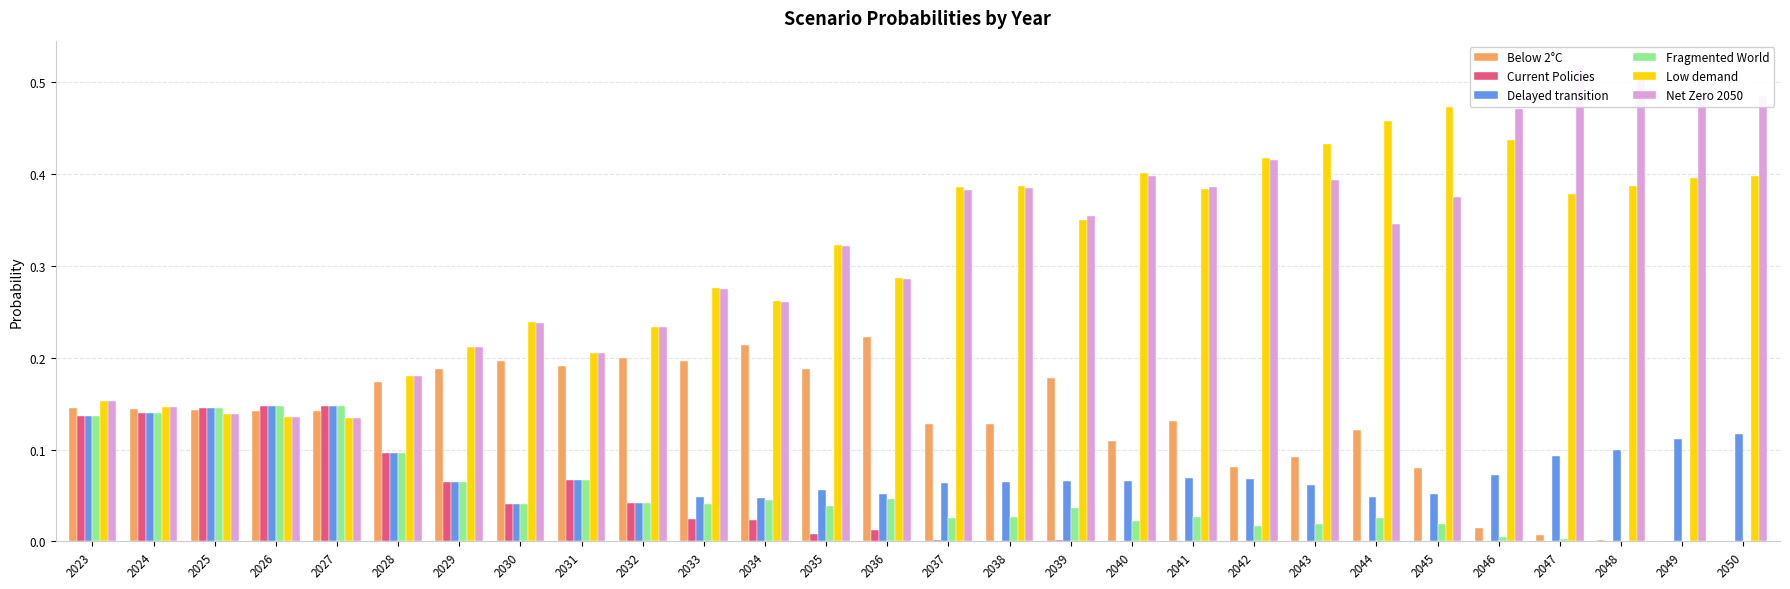

Are the bars grouped side by side (vs. stacked)?

Yes